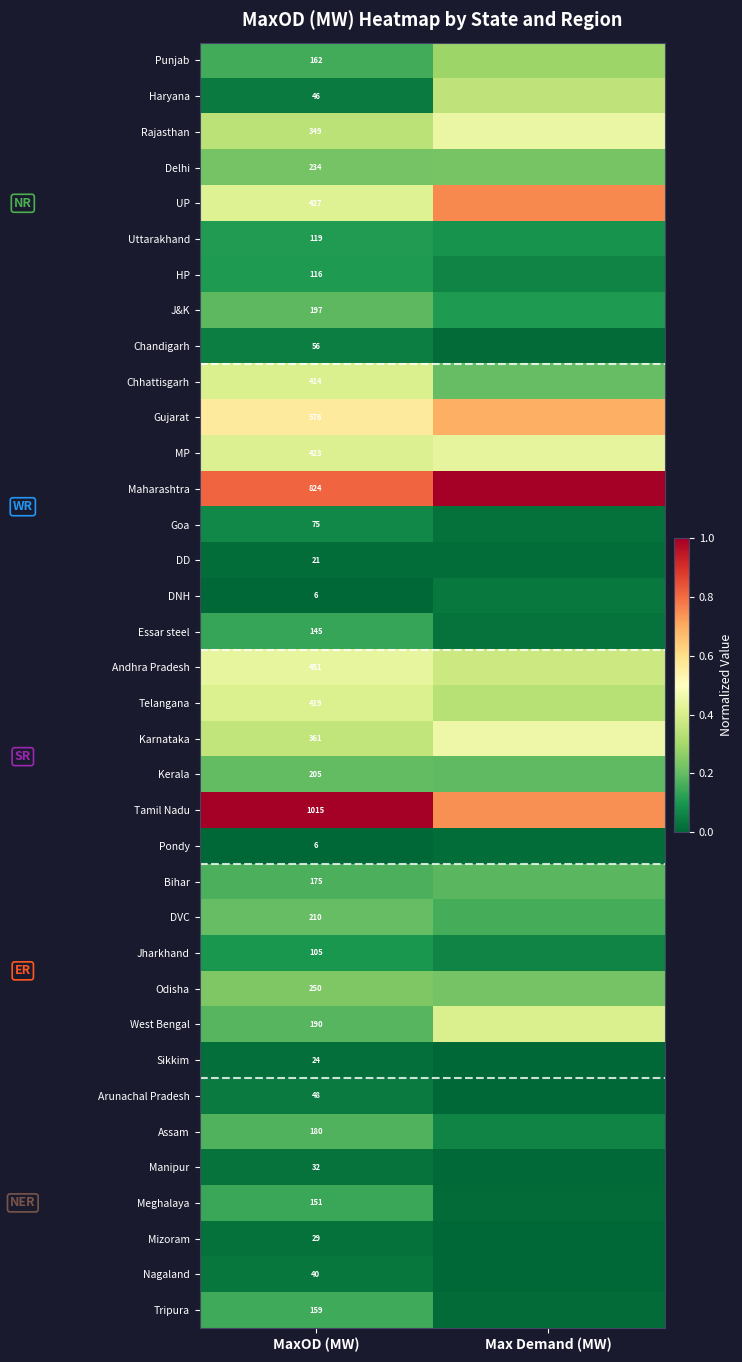

Is the value of Telangana at MaxOD (MW) greater than the value of Mizoram at MaxOD (MW)?

Yes